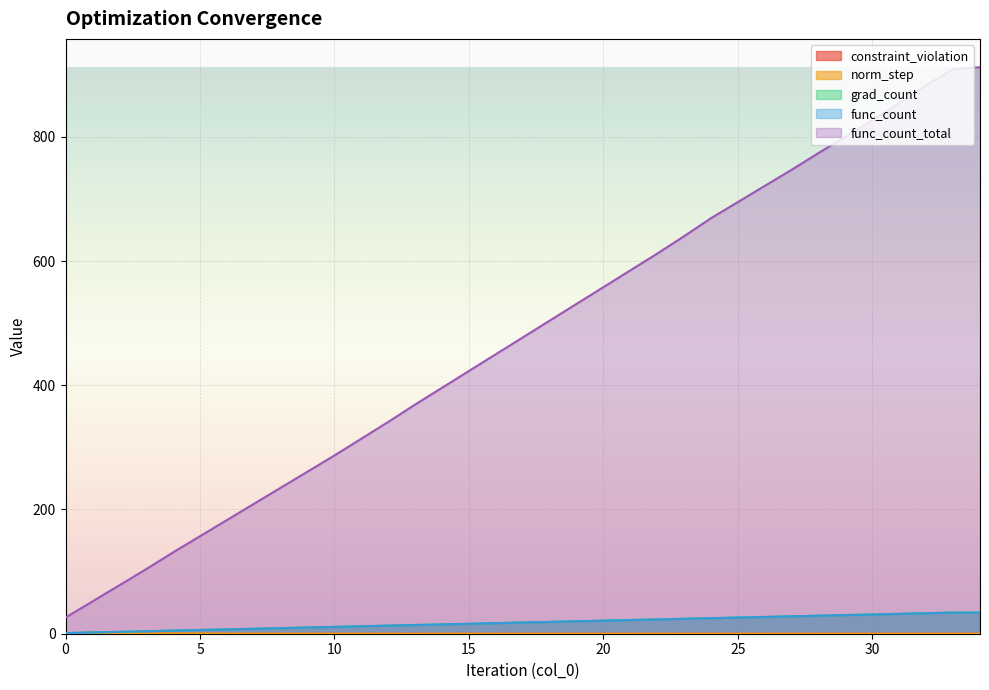

What is the value of the func_count point at the 8th from the left?

8.0